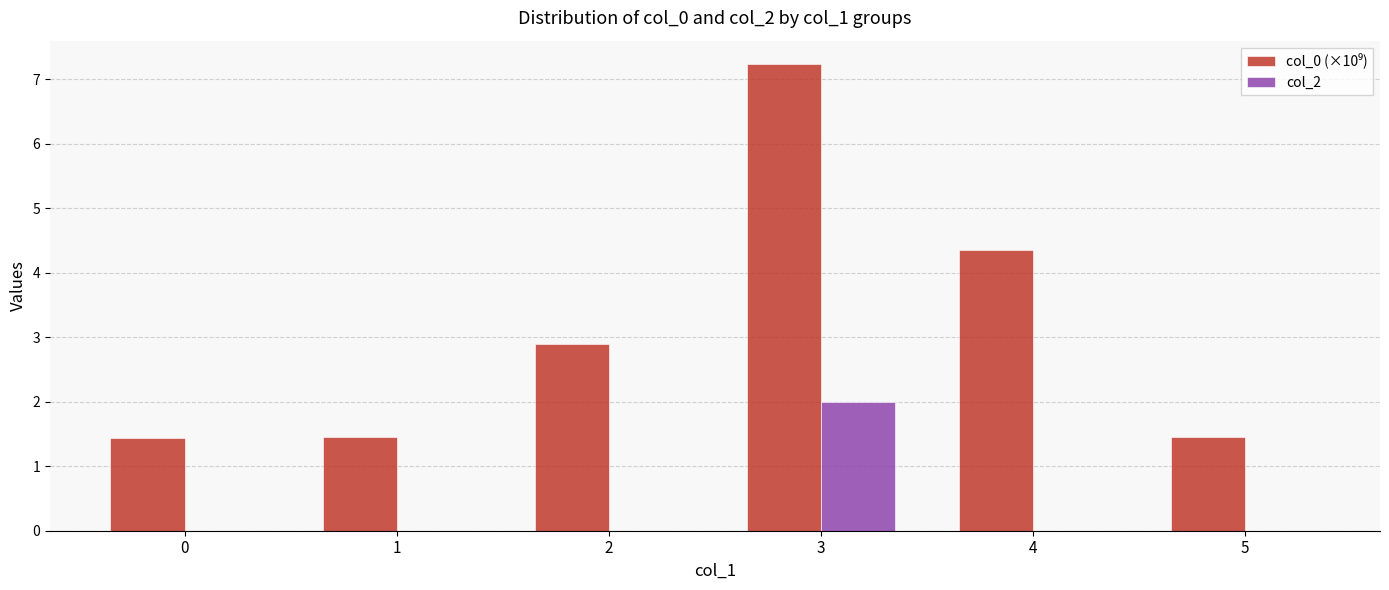

How many categories are shown in the chart?

6